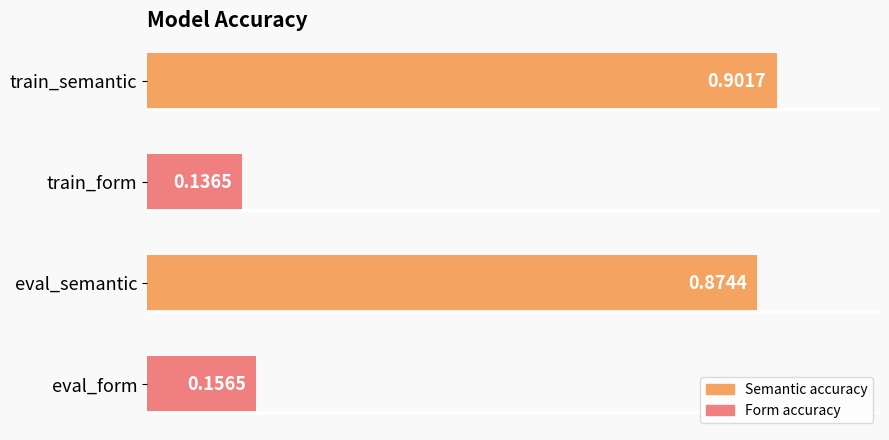

What is the difference between the maximum and minimum values?

0.8